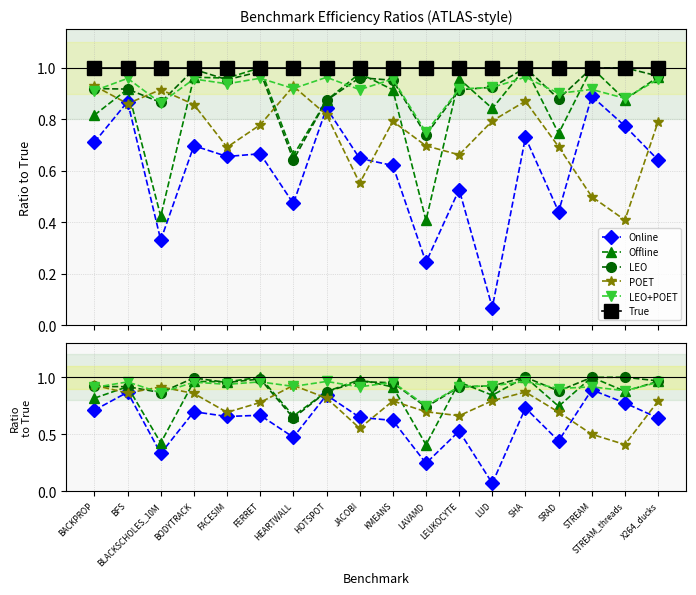

True or false: Online has a value of 0.8 at HOTSPOT.

True